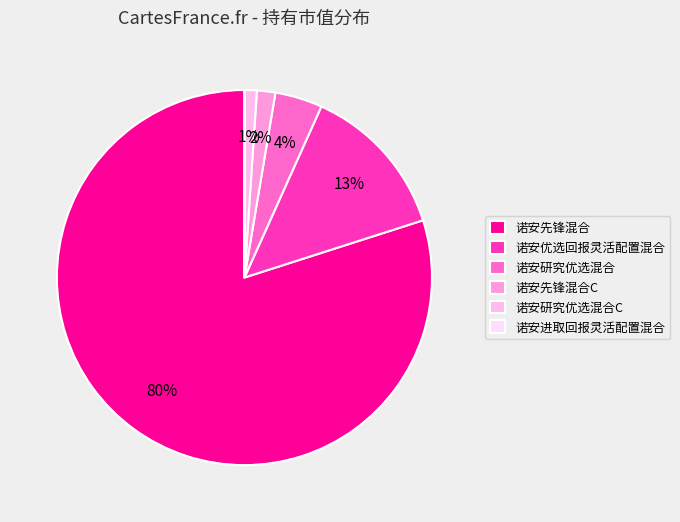

How many slices are in this pie chart?

6